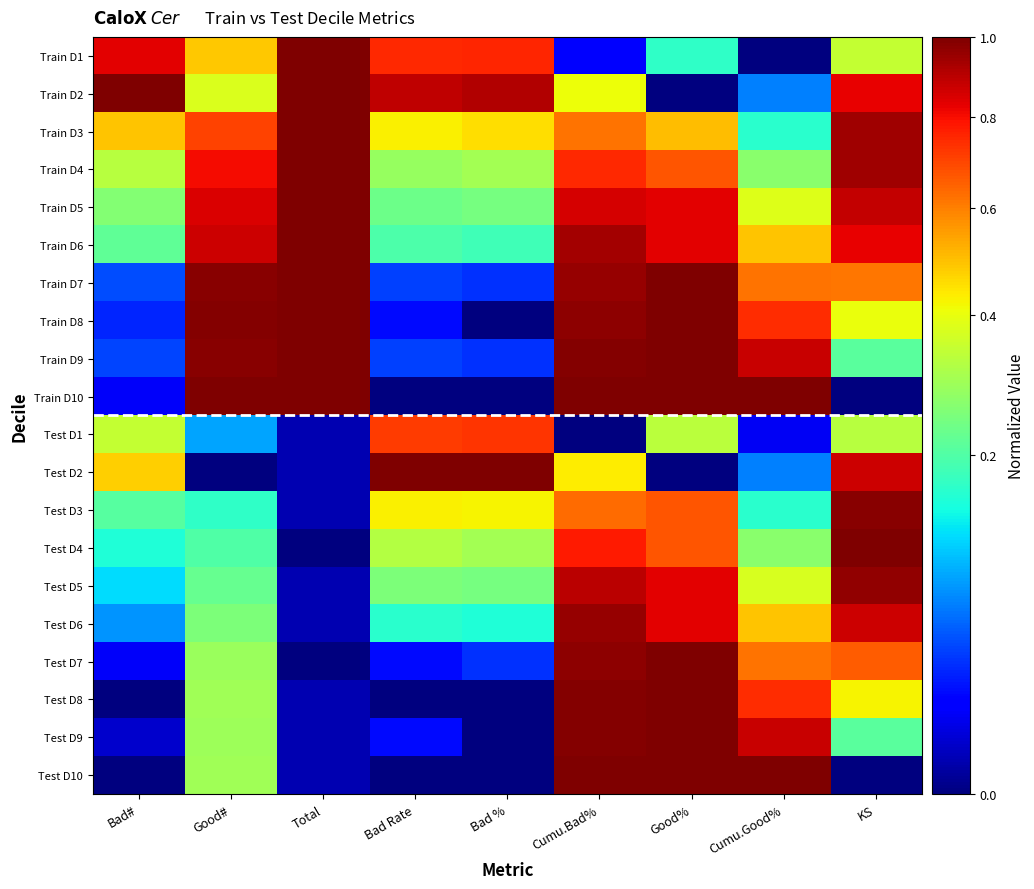

Reading left to right, extract all data points from this chart.

Train D1: Bad#=0.8	Good#=0.5	Total=1.0	Bad Rate=0.8	Bad %=0.8	Cumu.Bad%=0.0	Good%=0.2	Cumu.Good%=0.0	KS=0.3
Train D2: Bad#=1.0	Good#=0.4	Total=1.0	Bad Rate=0.9	Bad %=0.9	Cumu.Bad%=0.4	Good%=0.0	Cumu.Good%=0.1	KS=0.8
Train D3: Bad#=0.5	Good#=0.7	Total=1.0	Bad Rate=0.4	Bad %=0.5	Cumu.Bad%=0.6	Good%=0.5	Cumu.Good%=0.2	KS=0.9
Train D4: Bad#=0.3	Good#=0.8	Total=1.0	Bad Rate=0.3	Bad %=0.3	Cumu.Bad%=0.8	Good%=0.7	Cumu.Good%=0.3	KS=0.9
Train D5: Bad#=0.3	Good#=0.8	Total=1.0	Bad Rate=0.2	Bad %=0.2	Cumu.Bad%=0.9	Good%=0.8	Cumu.Good%=0.4	KS=0.9
Train D6: Bad#=0.2	Good#=0.9	Total=1.0	Bad Rate=0.2	Bad %=0.2	Cumu.Bad%=0.9	Good%=0.8	Cumu.Good%=0.5	KS=0.8
Train D7: Bad#=0.0	Good#=1.0	Total=1.0	Bad Rate=0.0	Bad %=0.0	Cumu.Bad%=1.0	Good%=1.0	Cumu.Good%=0.6	KS=0.6
Train D8: Bad#=0.0	Good#=1.0	Total=1.0	Bad Rate=0.0	Bad %=0.0	Cumu.Bad%=1.0	Good%=1.0	Cumu.Good%=0.7	KS=0.4
Train D9: Bad#=0.0	Good#=1.0	Total=1.0	Bad Rate=0.0	Bad %=0.0	Cumu.Bad%=1.0	Good%=1.0	Cumu.Good%=0.9	KS=0.2
Train D10: Bad#=0.0	Good#=1.0	Total=1.0	Bad Rate=0.0	Bad %=0.0	Cumu.Bad%=1.0	Good%=1.0	Cumu.Good%=1.0	KS=0.0
Test D1: Bad#=0.3	Good#=0.1	Total=0.0	Bad Rate=0.7	Bad %=0.7	Cumu.Bad%=0.0	Good%=0.3	Cumu.Good%=0.0	KS=0.3
Test D2: Bad#=0.5	Good#=0.0	Total=0.0	Bad Rate=1.0	Bad %=1.0	Cumu.Bad%=0.4	Good%=0.0	Cumu.Good%=0.1	KS=0.9
Test D3: Bad#=0.2	Good#=0.2	Total=0.0	Bad Rate=0.4	Bad %=0.4	Cumu.Bad%=0.6	Good%=0.7	Cumu.Good%=0.2	KS=1.0
Test D4: Bad#=0.2	Good#=0.2	Total=0.0	Bad Rate=0.3	Bad %=0.3	Cumu.Bad%=0.8	Good%=0.7	Cumu.Good%=0.3	KS=1.0
Test D5: Bad#=0.1	Good#=0.2	Total=0.0	Bad Rate=0.2	Bad %=0.2	Cumu.Bad%=0.9	Good%=0.8	Cumu.Good%=0.4	KS=1.0
Test D6: Bad#=0.1	Good#=0.3	Total=0.0	Bad Rate=0.2	Bad %=0.2	Cumu.Bad%=1.0	Good%=0.8	Cumu.Good%=0.5	KS=0.9
Test D7: Bad#=0.0	Good#=0.3	Total=0.0	Bad Rate=0.0	Bad %=0.0	Cumu.Bad%=1.0	Good%=1.0	Cumu.Good%=0.6	KS=0.7
Test D8: Bad#=0.0	Good#=0.3	Total=0.0	Bad Rate=0.0	Bad %=0.0	Cumu.Bad%=1.0	Good%=1.0	Cumu.Good%=0.7	KS=0.4
Test D9: Bad#=0.0	Good#=0.3	Total=0.0	Bad Rate=0.0	Bad %=0.0	Cumu.Bad%=1.0	Good%=1.0	Cumu.Good%=0.9	KS=0.2
Test D10: Bad#=0.0	Good#=0.3	Total=0.0	Bad Rate=0.0	Bad %=0.0	Cumu.Bad%=1.0	Good%=1.0	Cumu.Good%=1.0	KS=0.0